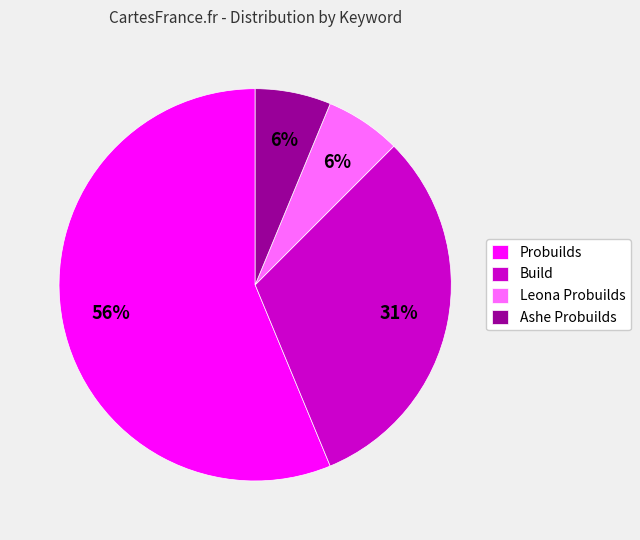

True or false: Build accounts for 44% of the total.

False